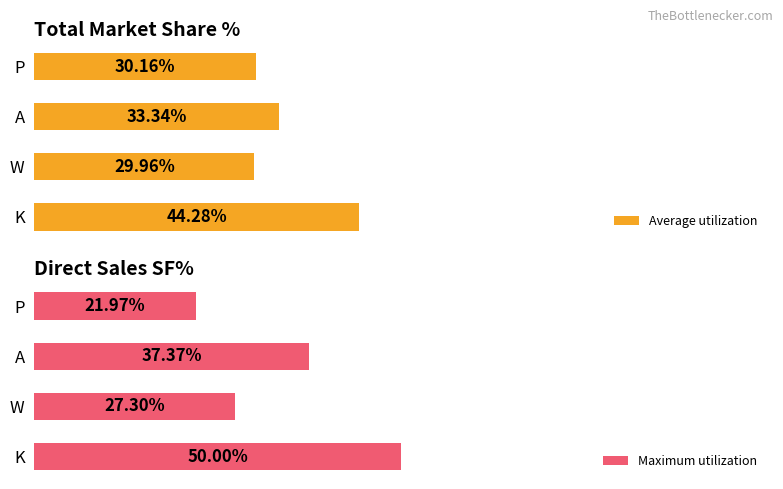

Reading left to right, extract all data points from this chart.

Average utilization: 44.3	30.0	33.3	30.2
Maximum utilization: 50.0	27.3	37.4	22.0